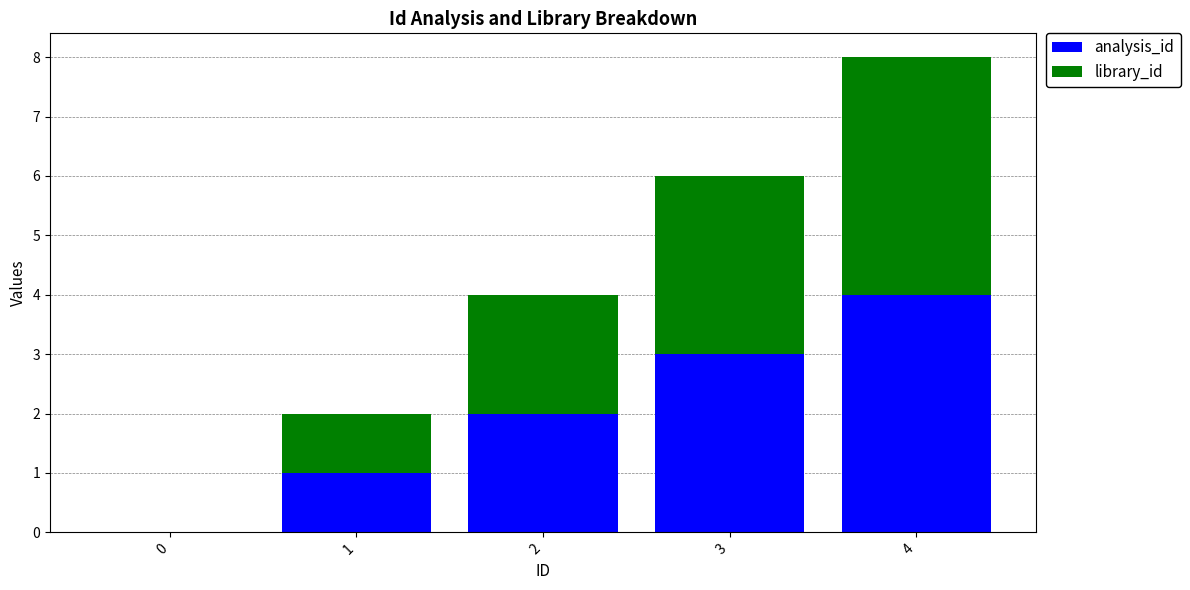

The analysis_id series shows 2 at 2. True or false?

True